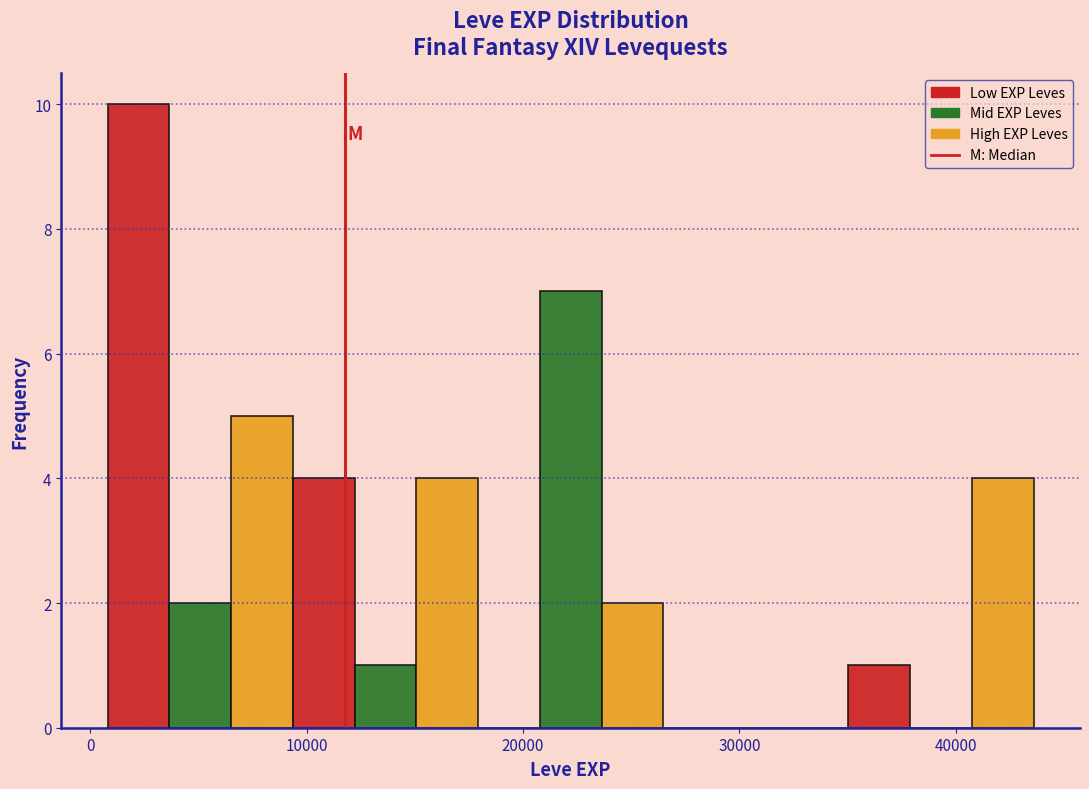

Around what value on the x-axis is the tallest bar? Give the approximate position of its centre, as read against the axis.

2000